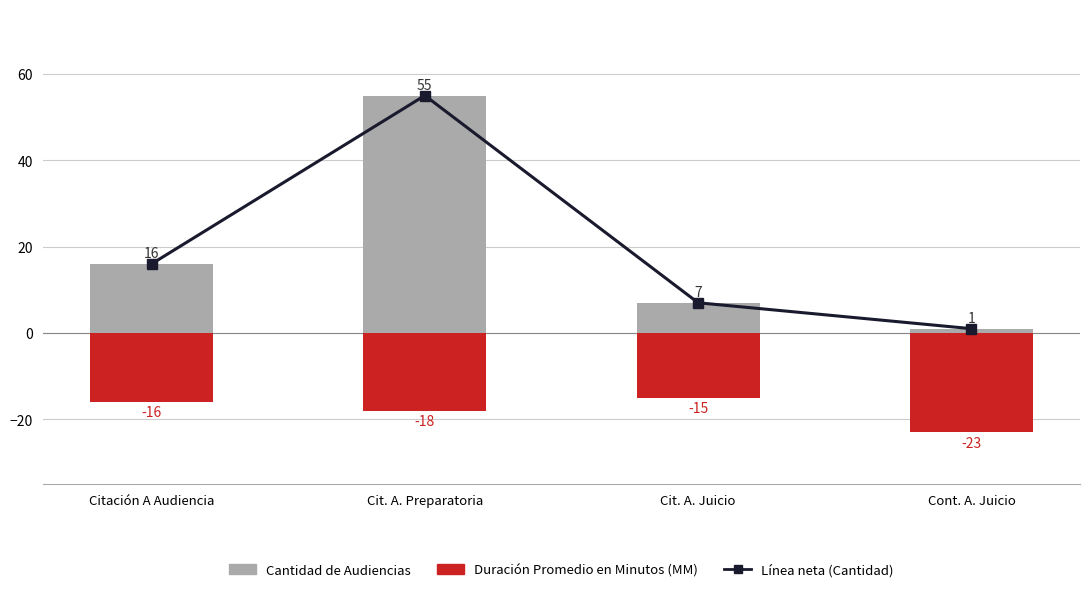

What is the value of the Duración Promedio (MM) bar at the 3rd from the left?

15